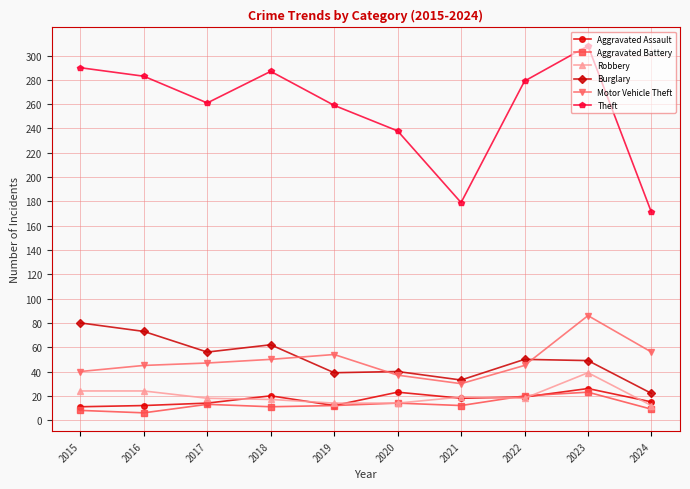

What is the difference between the highest and lowest values at 2018?

276